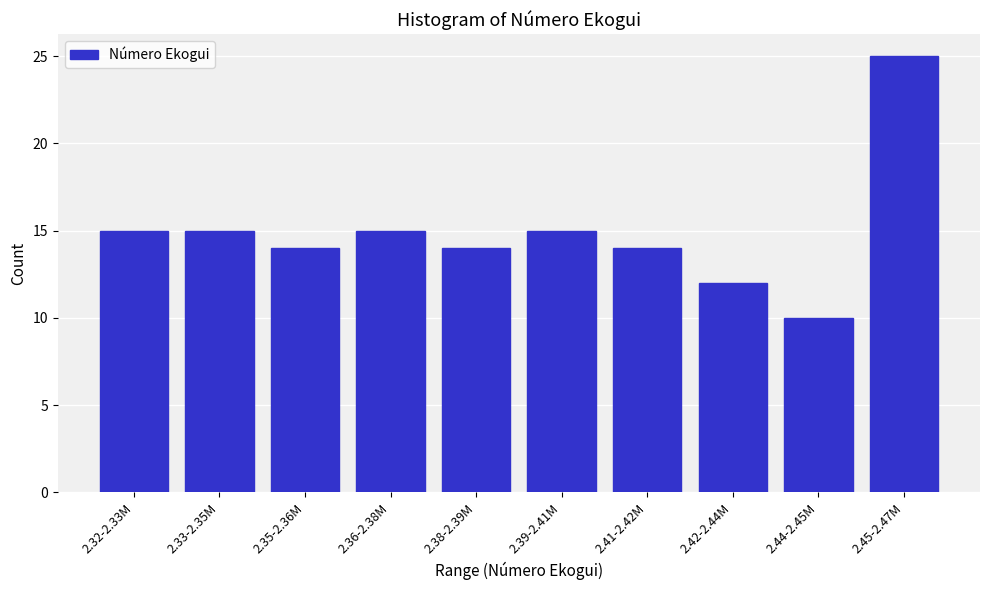

Reading left to right, what are all the values shown in this chart?

2.32-2.33M=15	2.33-2.35M=15	2.35-2.36M=14	2.36-2.38M=15	2.38-2.39M=14	2.39-2.41M=15	2.41-2.42M=14	2.42-2.44M=12	2.44-2.45M=10	2.45-2.47M=25